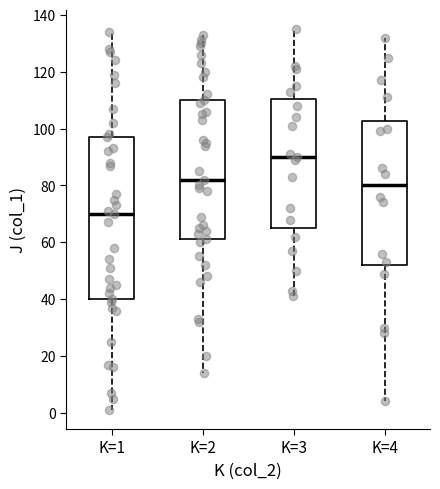

Where does the median line of the box for K=2 sit on the y-axis? The values are not printed on the chart, so give them approximately, as read against the axis.

82